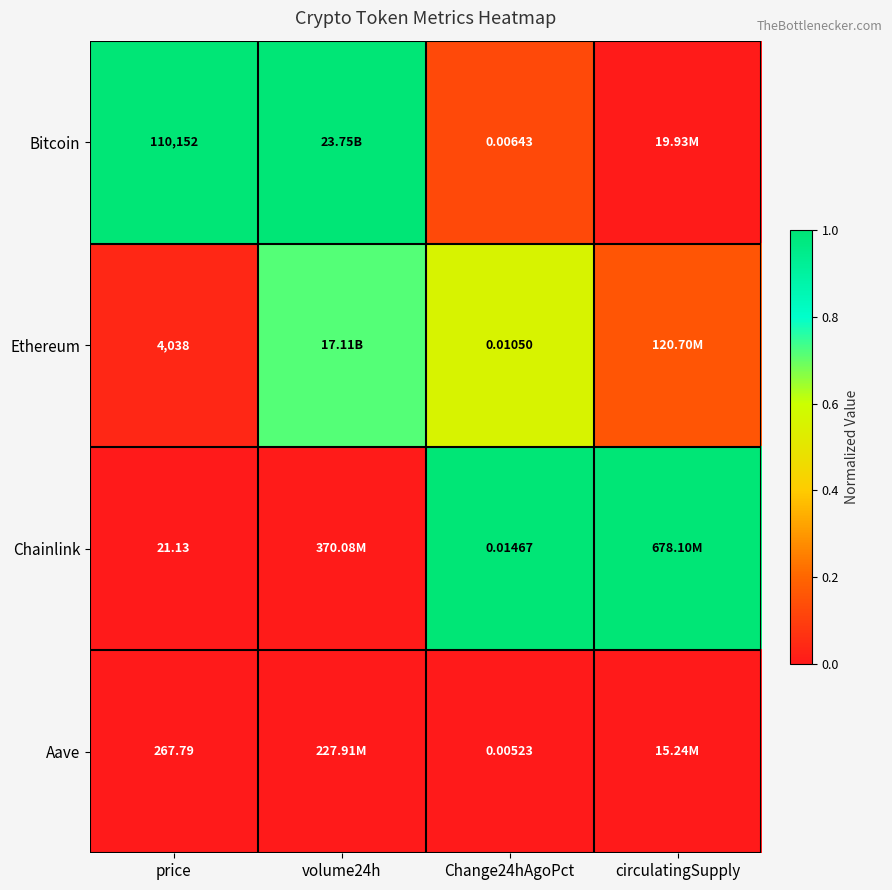

Rank the series at Change24hAgoPct from lowest to highest value.

Aave, Bitcoin, Ethereum, Chainlink